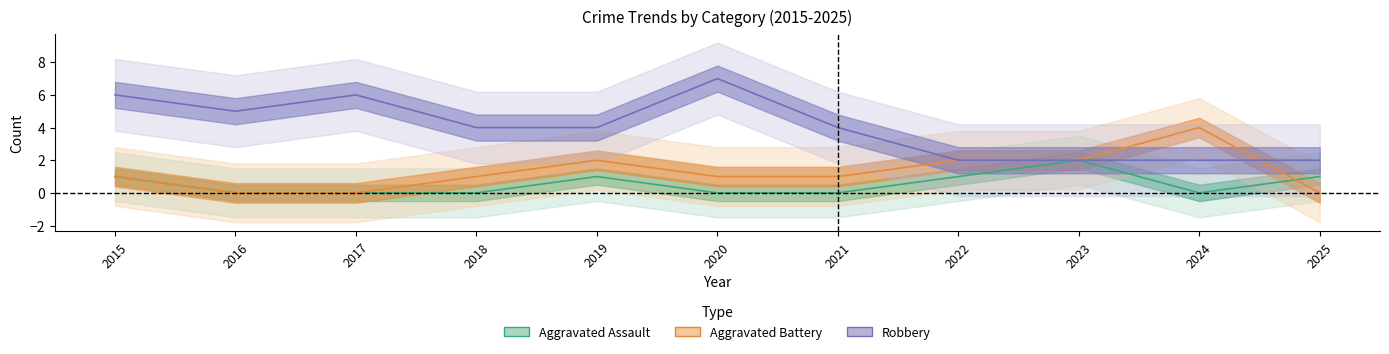

What is the difference between the maximum and minimum values in the Robbery series?

5